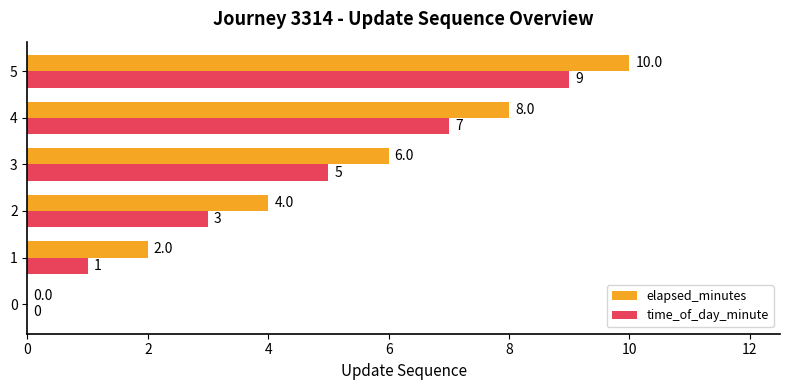

What is the average value of the time_of_day_minute series?

4